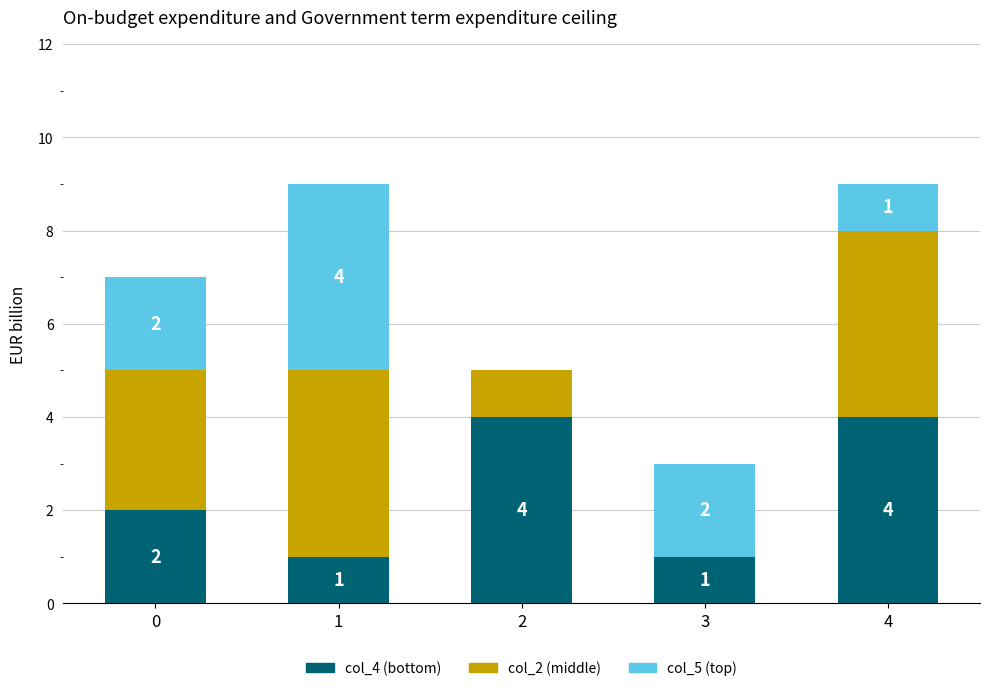

Count the number of categories in the chart.

5